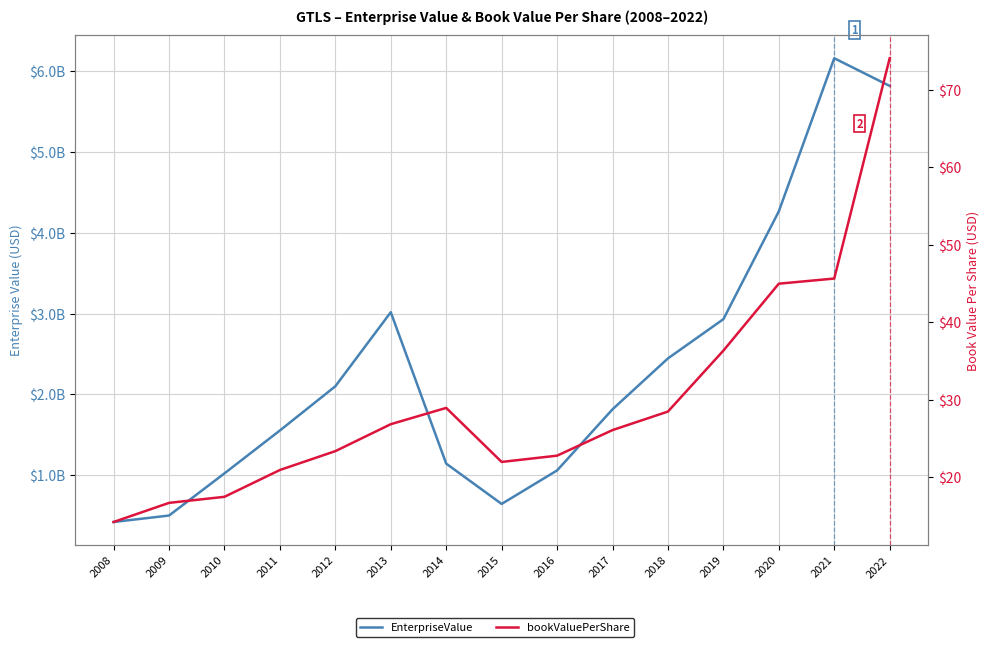

What is the total value across all series at 2015?

645740302.0